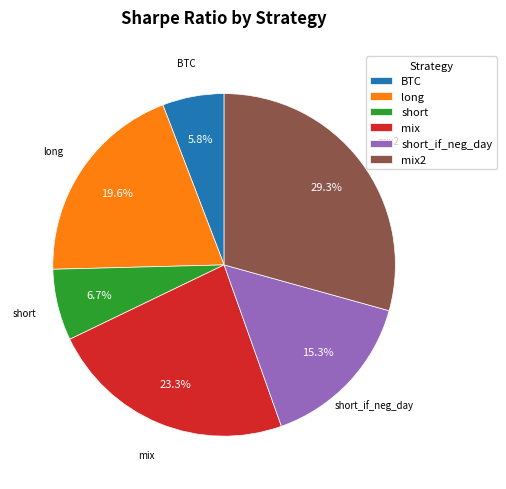

Is short_if_neg_day the majority of the pie?

No